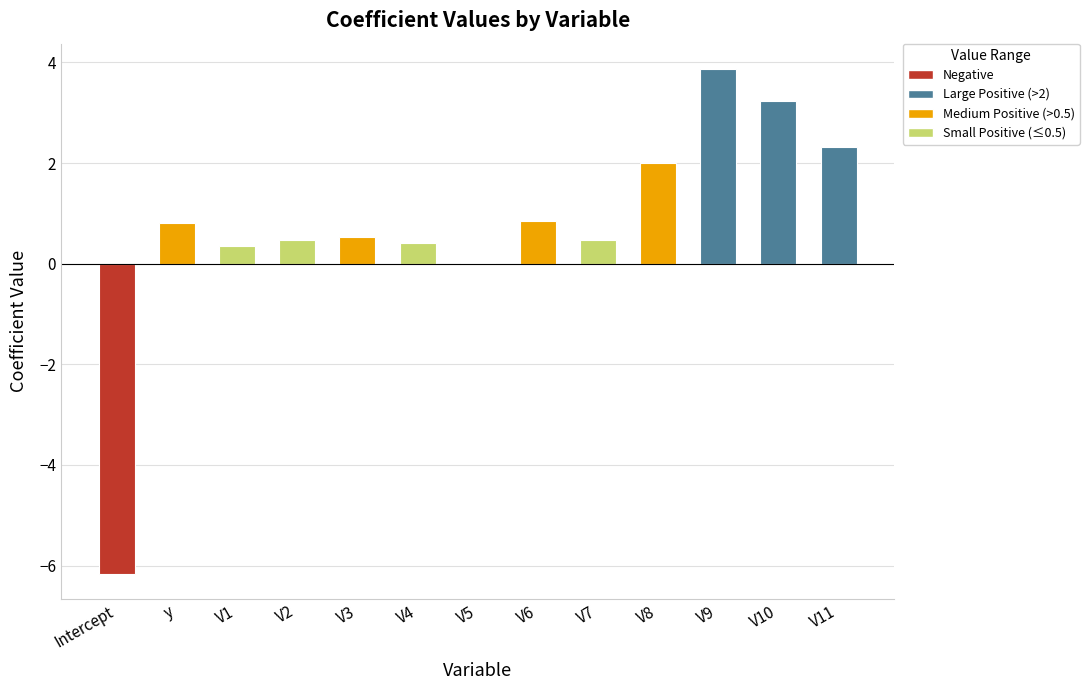

What is the maximum value shown in the chart?

3.9